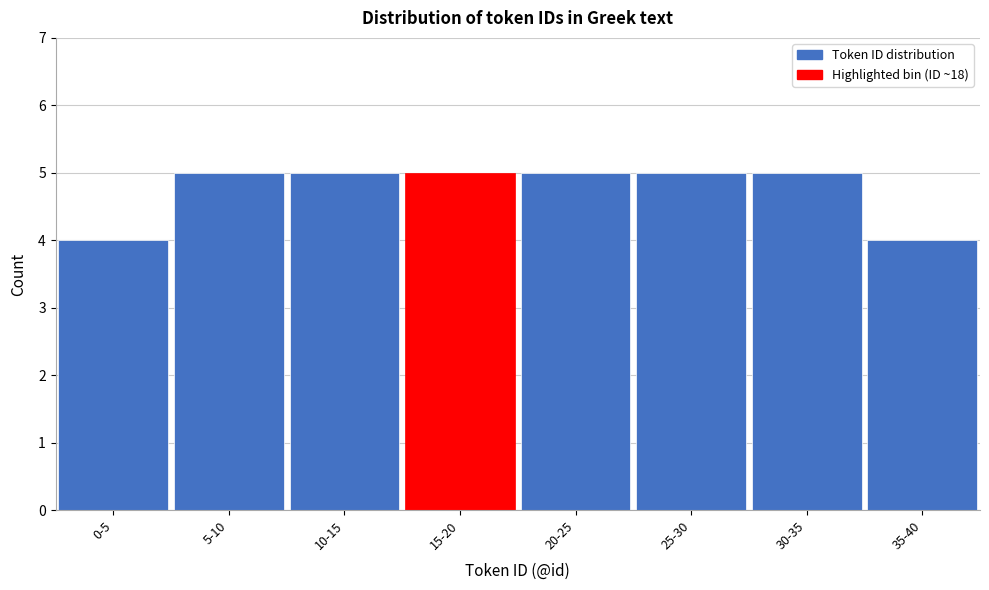

Reading right to left, list all the values displayed in this chart.

4	5	5	5	5	5	5	4